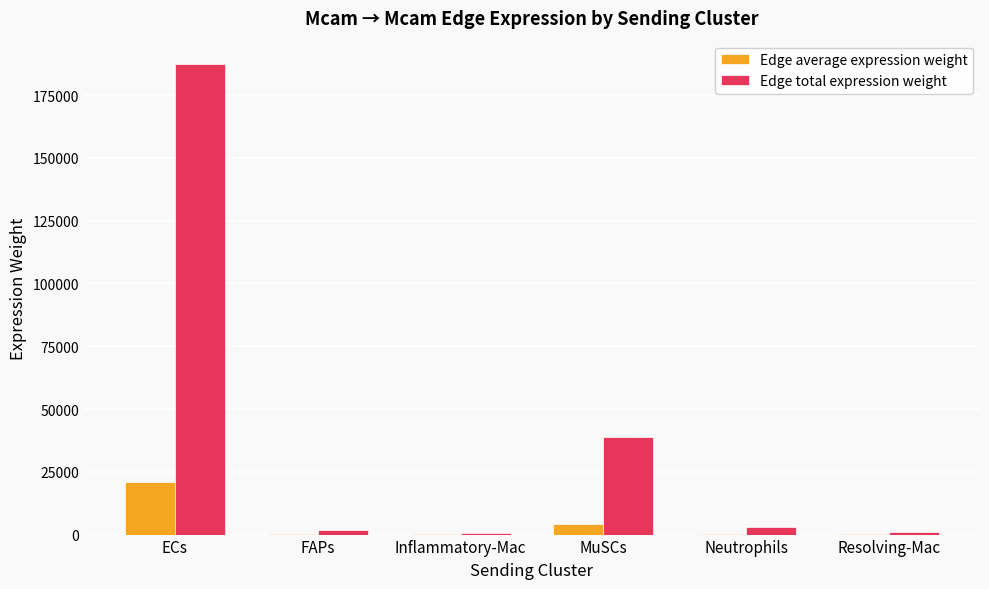

How many groups of bars are there?

6